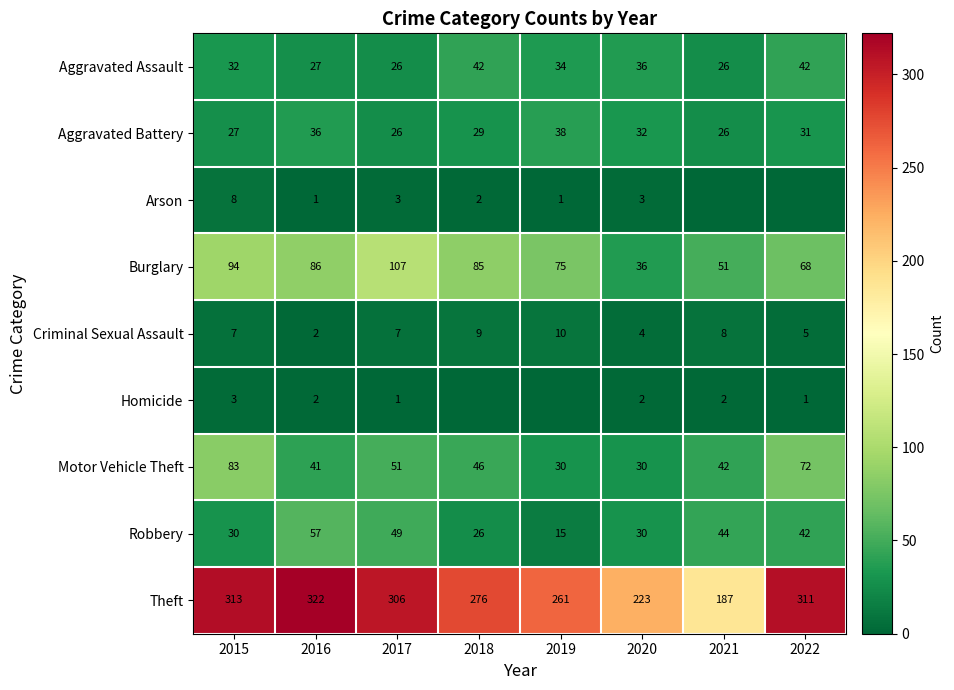

What is the spread (max minus min) of values at 2020?

221